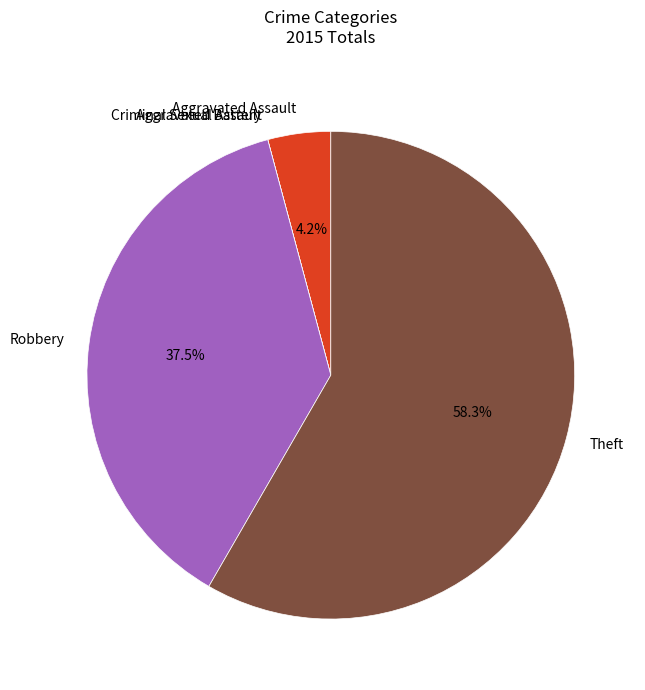

Which category has the biggest portion of the pie?

Theft